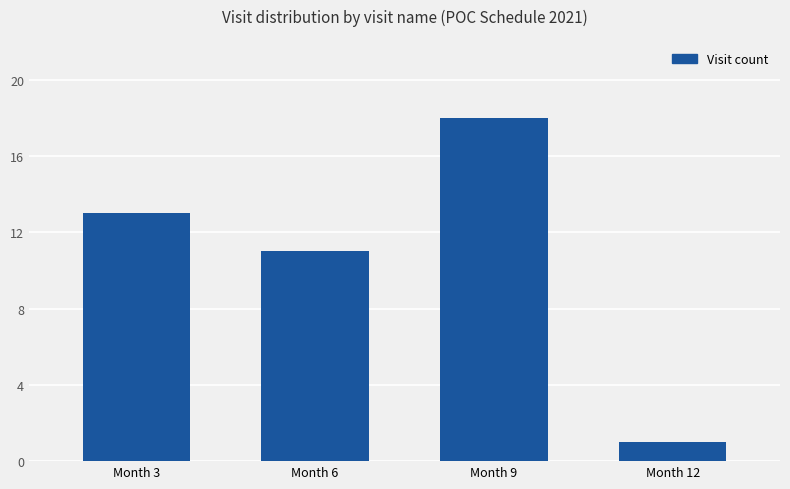

Approximately how many times larger is the value at Month 9 compared to Month 12?

18.0